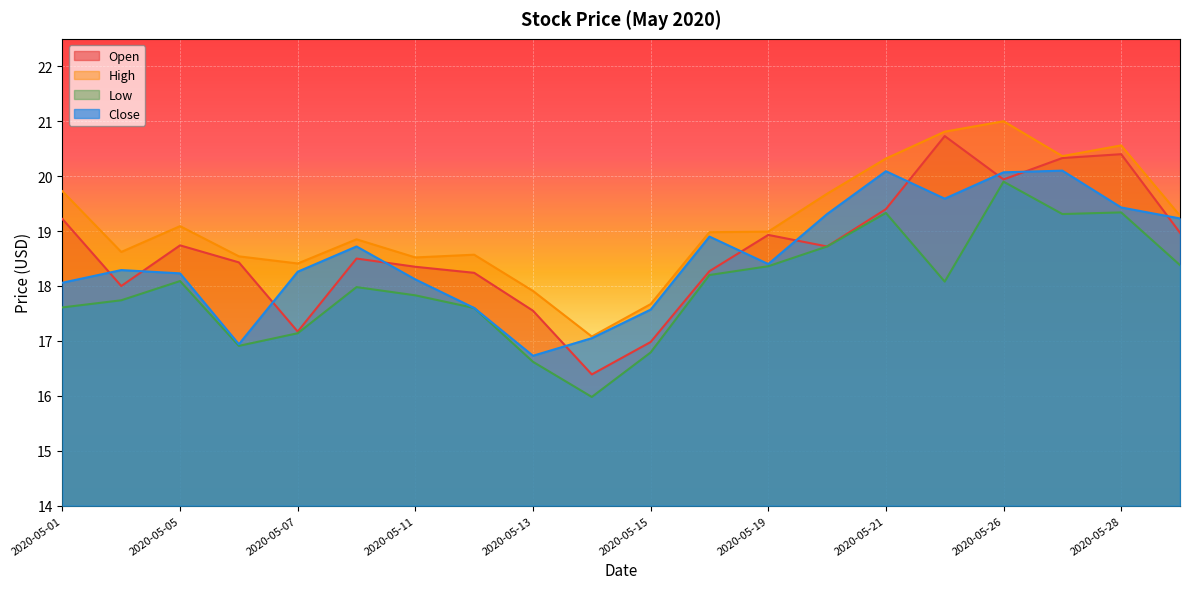

List the series in order of their peak value, lowest first.

Low, Close, Open, High